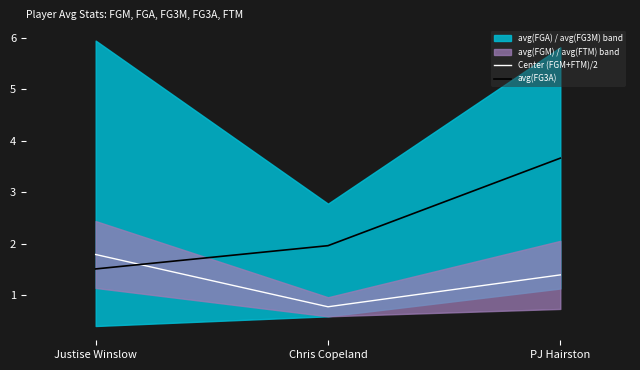

What is the difference between the highest and lowest values at Justise Winslow?

0.3